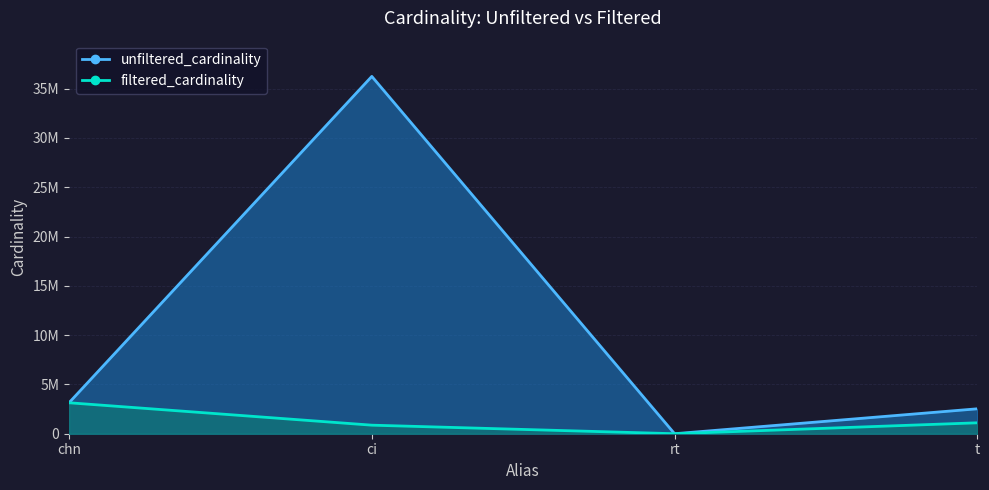

What is the approximate value of unfiltered_cardinality at t?

2528312